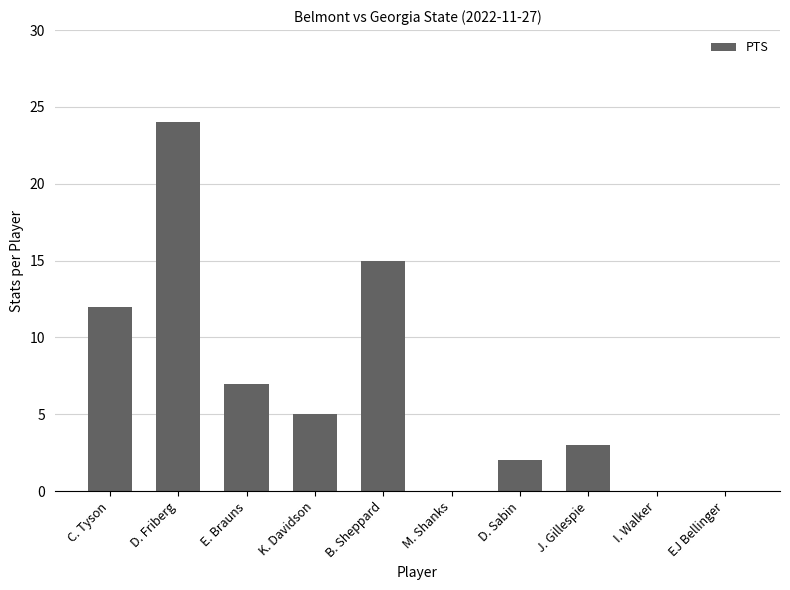

The value at C. Tyson is 4. True or false?

False